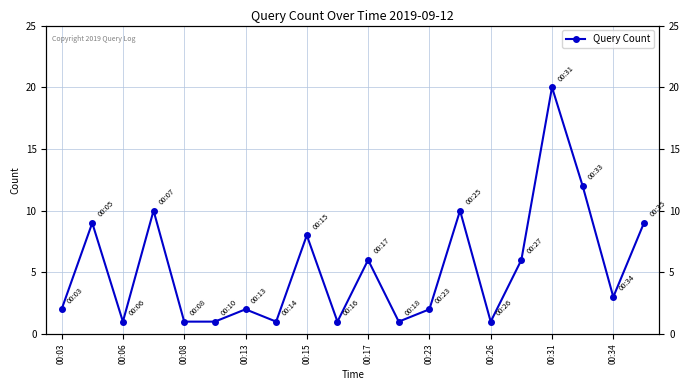

The value at 00:13 is 2. True or false?

True